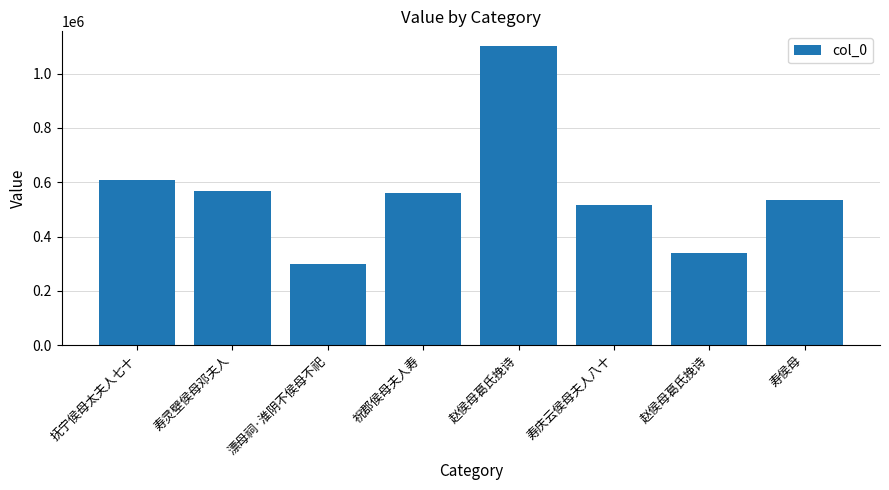

Does the chart contain any negative values?

No